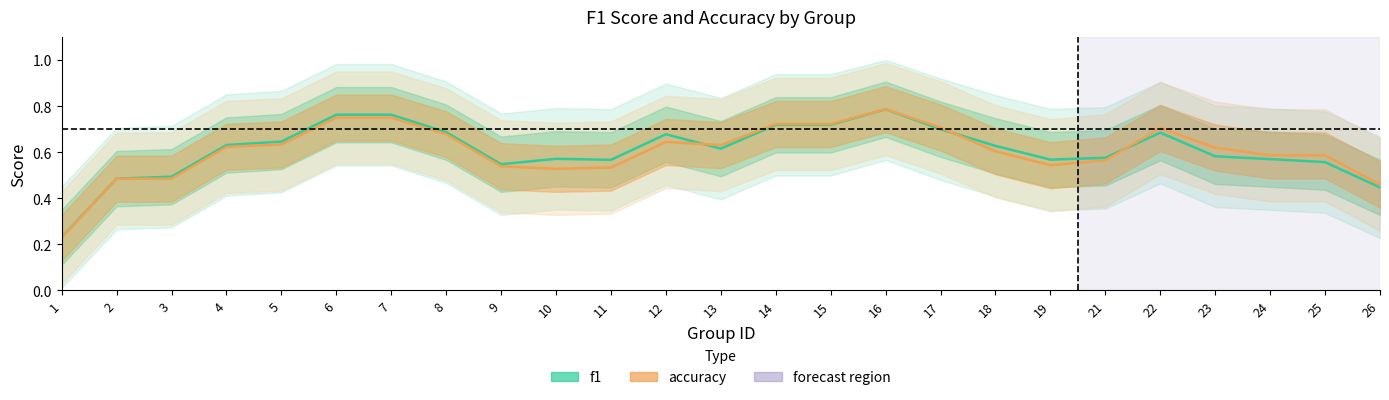

What is the sum of the f1 values at 9 and 11?

1.1